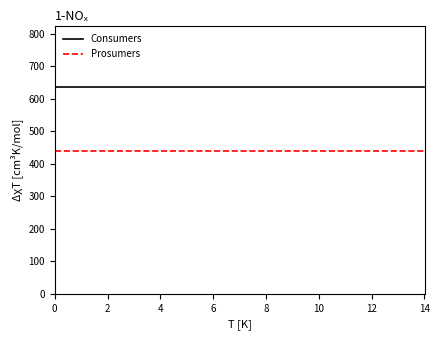

Rank the series by their average value, from lowest to highest.

Prosumers, Consumers